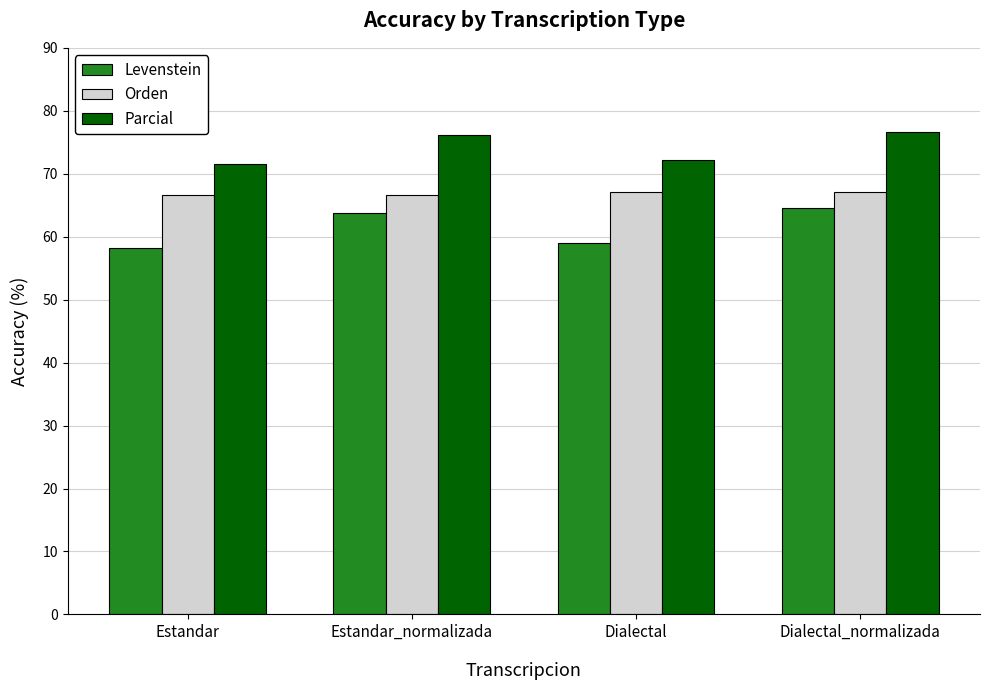

At which label is Parcial closest to 74?

Dialectal